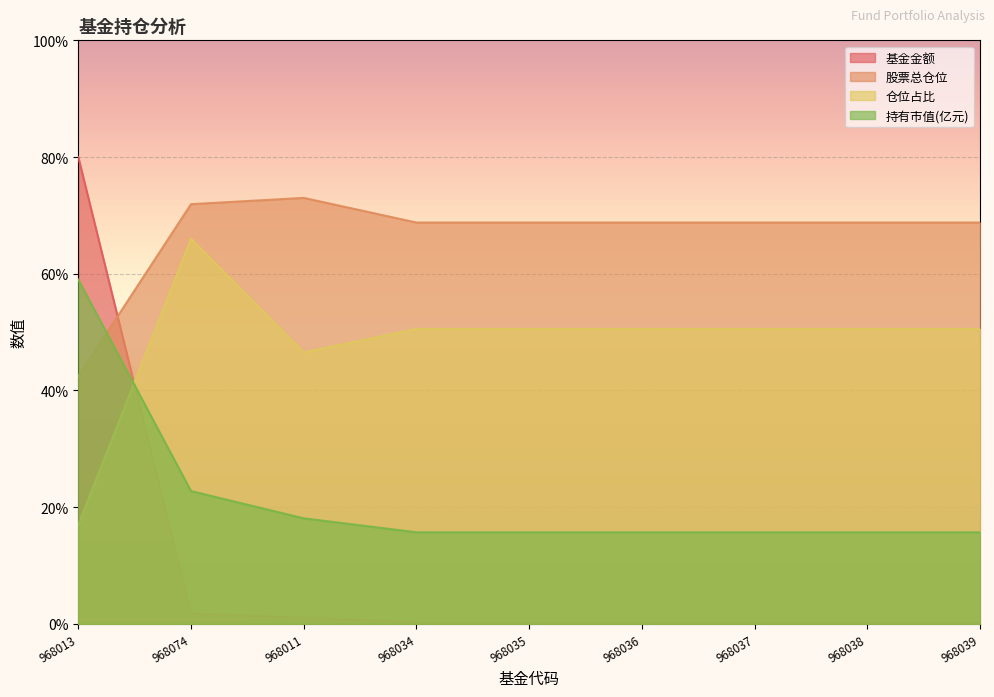

How many lines are shown in the chart?

4